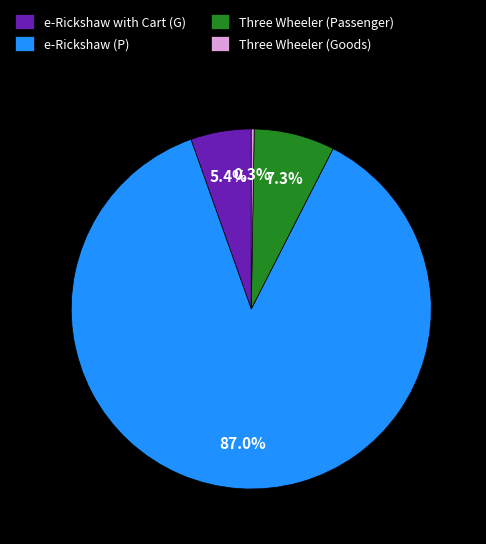

What portion of the pie excludes Three Wheeler (Passenger)?

92.7%